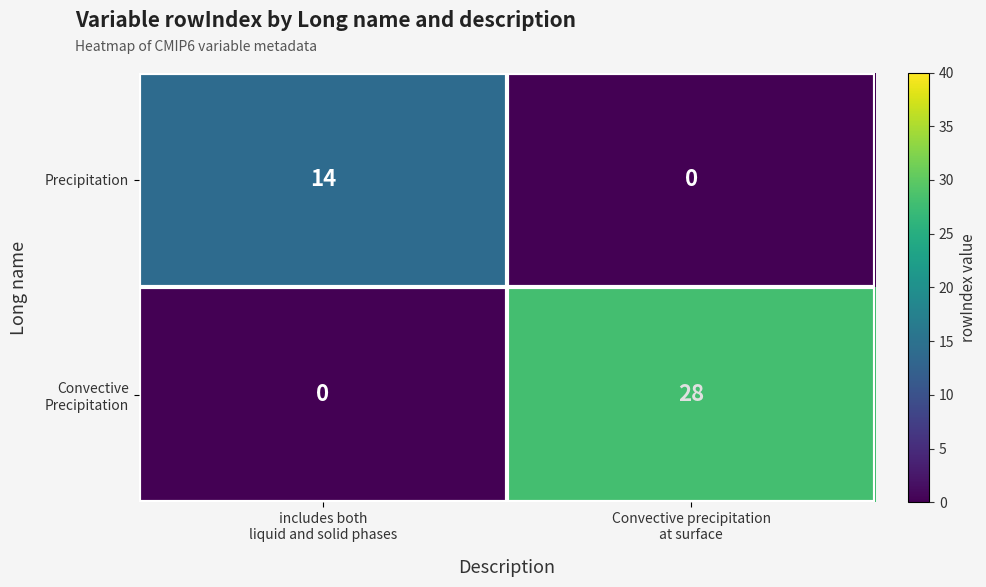

What is the sum of all Precipitation values?

14